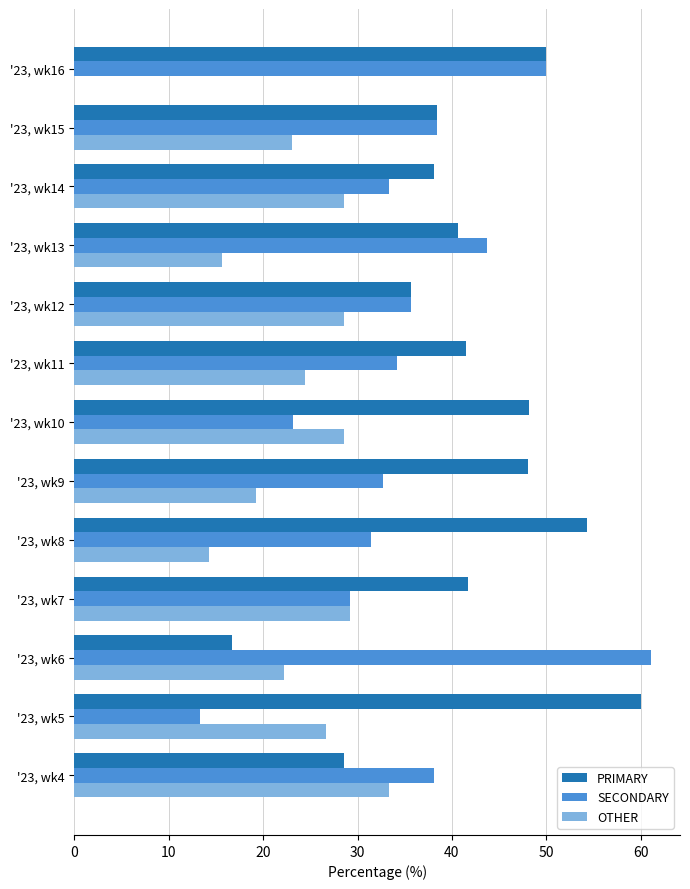

What is the greatest value displayed?

61.1